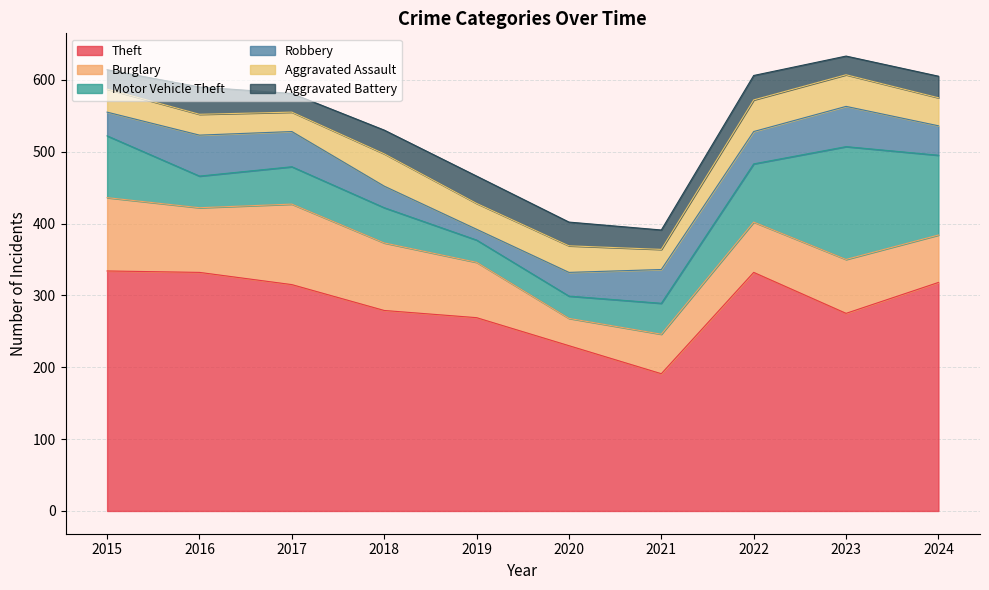

Reading left to right, extract all data points from this chart.

Theft: 334	332	315	279	269	230	191	332	275	318
Burglary: 102	90	112	94	77	38	55	70	75	66
Motor Vehicle Theft: 86	44	52	49	31	31	43	81	157	111
Robbery: 33	57	49	30	15	33	47	45	56	41
Aggravated Assault: 32	29	27	45	36	37	28	44	44	39
Aggravated Battery: 27	38	26	33	38	33	27	34	26	30